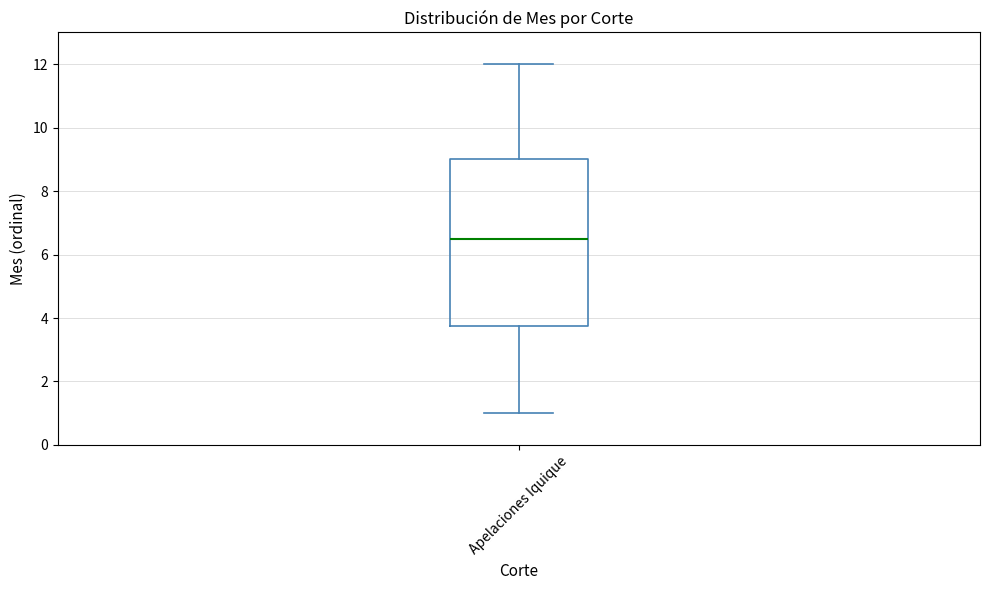

Transcribe this box plot: give where the median line is, the range the box spans, and where the two whiskers end, as read against the y-axis. The values are not printed on the chart, so give them approximately, as read against the axis.

median 6.6, box 3.8 to 9.0, whiskers 1.0 to 12.0